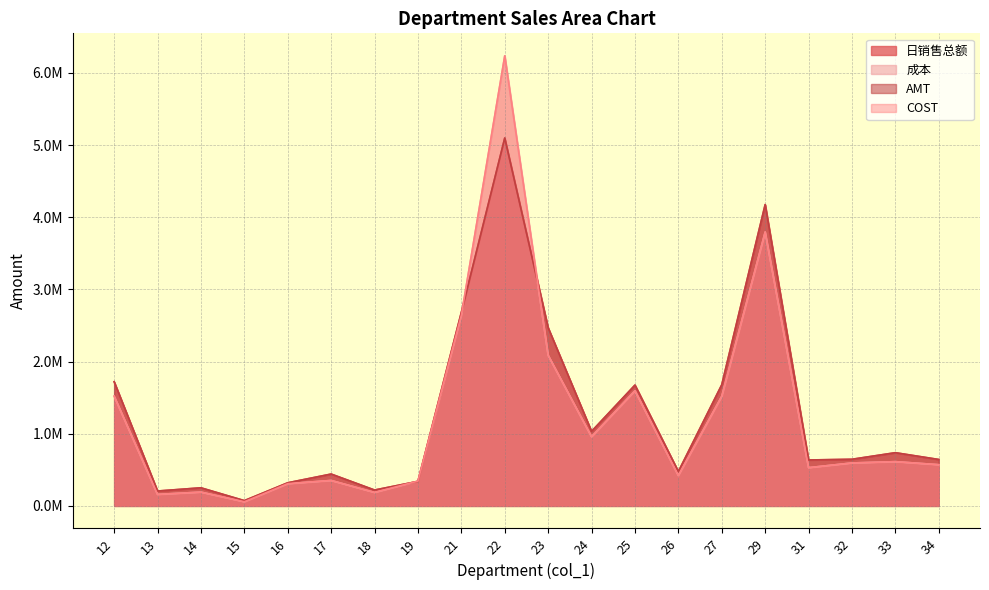

At which category does the chart reach its minimum across all series?

15